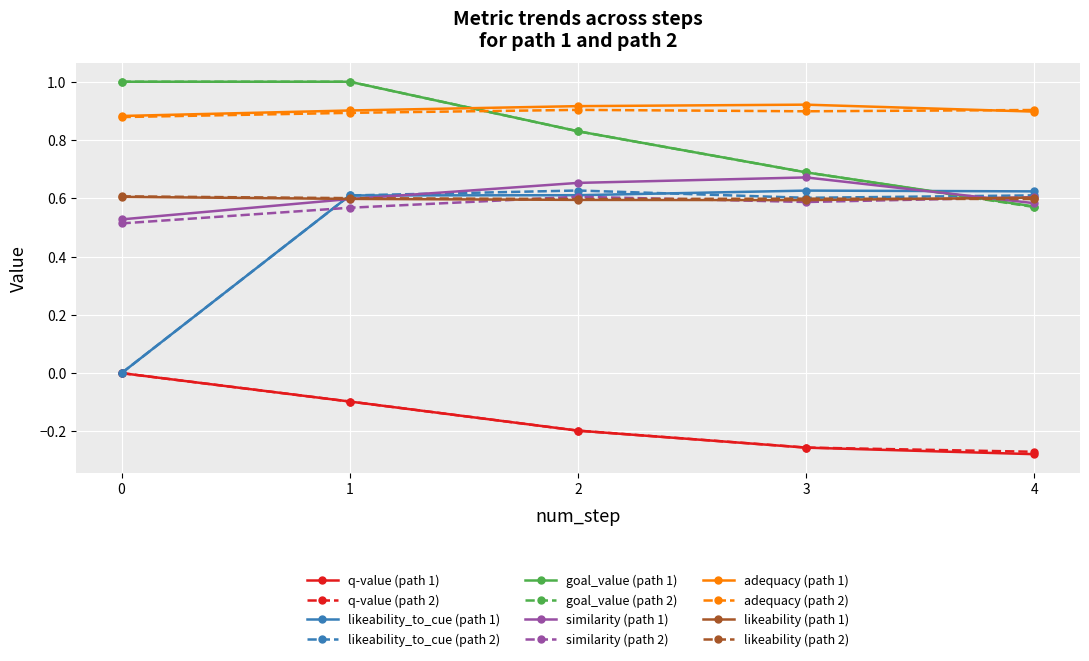

What is the maximum value shown in the chart?

1.0